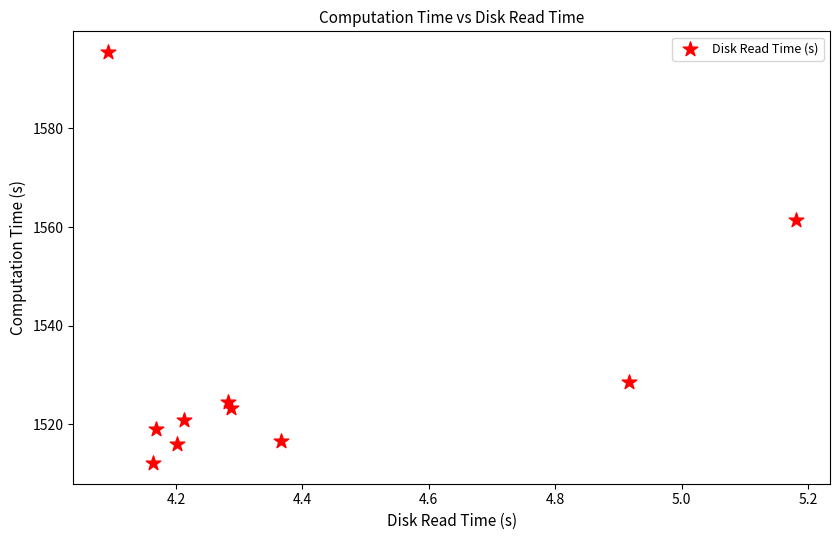

What is the range of X values (max minus min)?

1.1